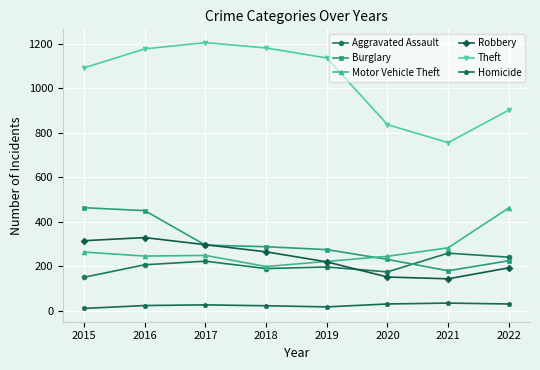

What is the total value across all series at 2020?

1670